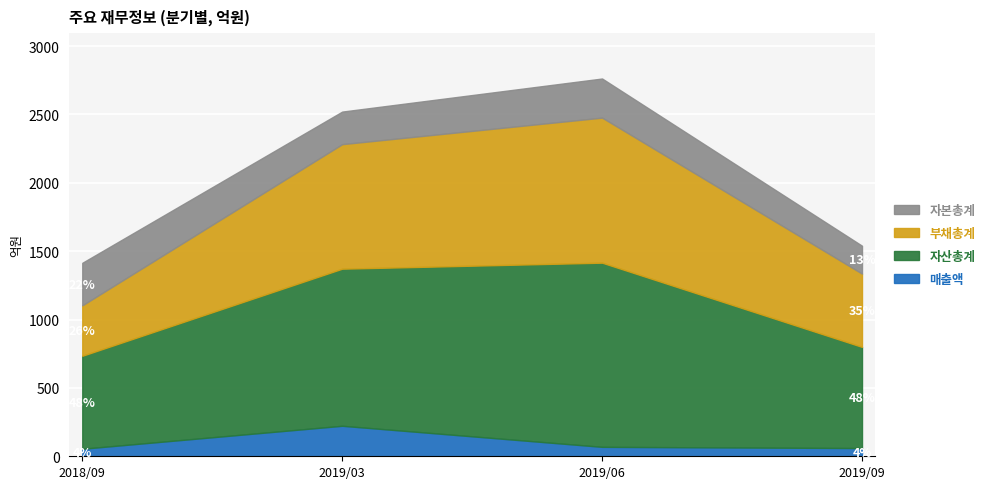

What is the label of the 3rd point from the right?

2019/03